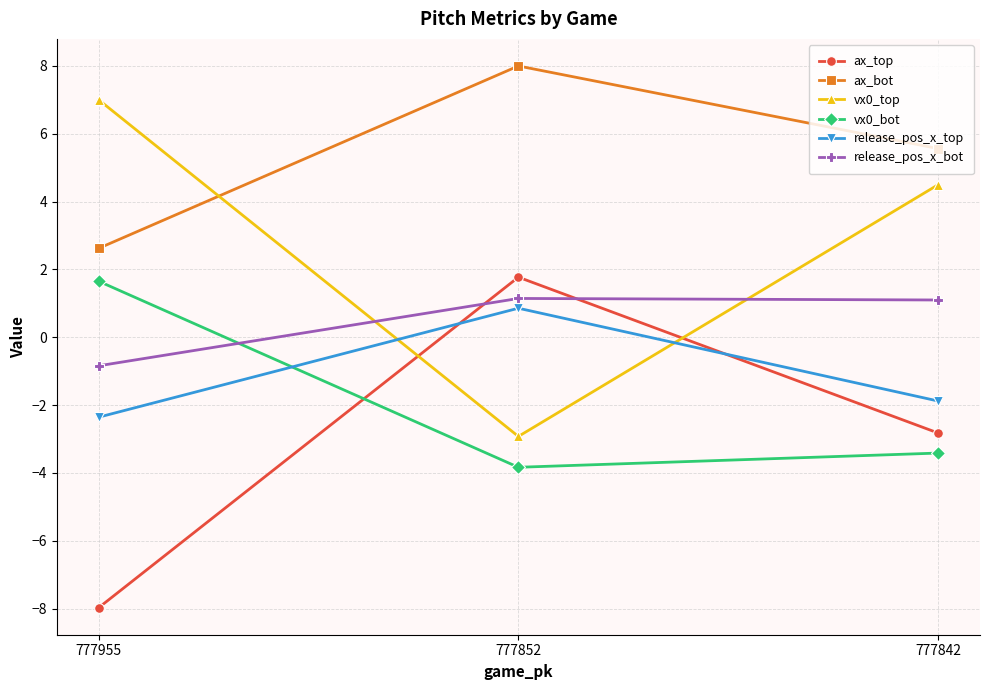

How many lines are shown in the chart?

6